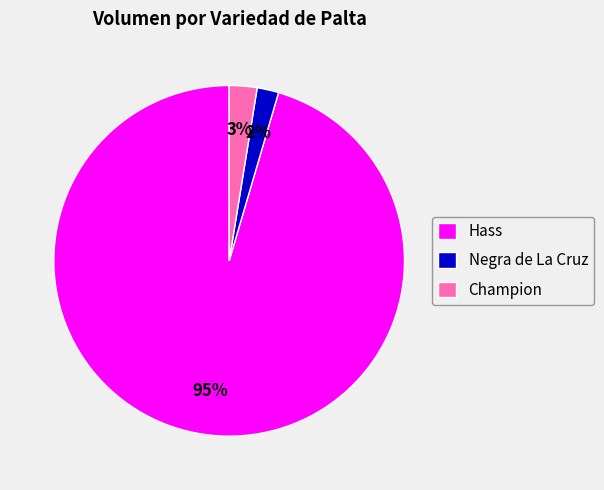

Combined, do Negra de La Cruz and Hass account for over 50%?

Yes